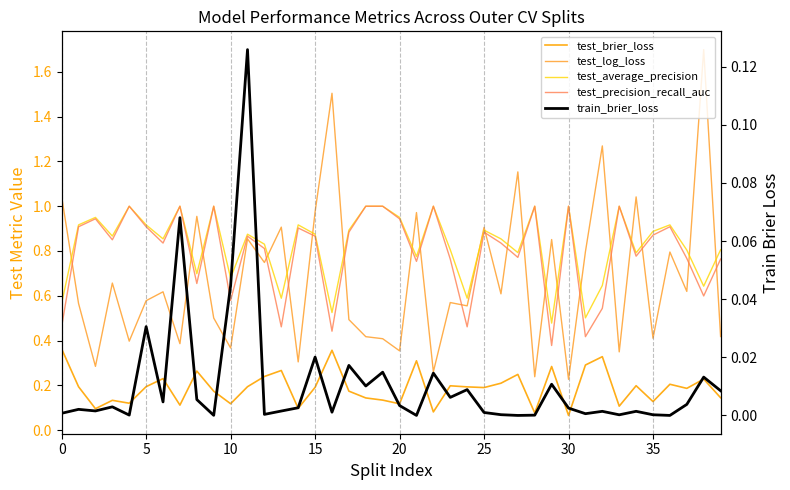

What is the label of the 19th point from the right?

21